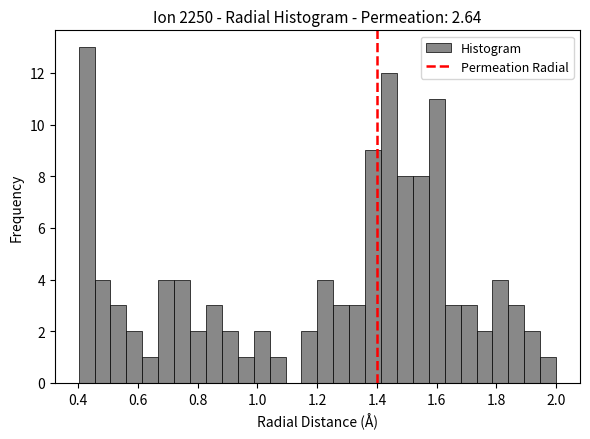

Around what value on the x-axis is the tallest bar? Give the approximate position of its centre, as read against the axis.

0.42